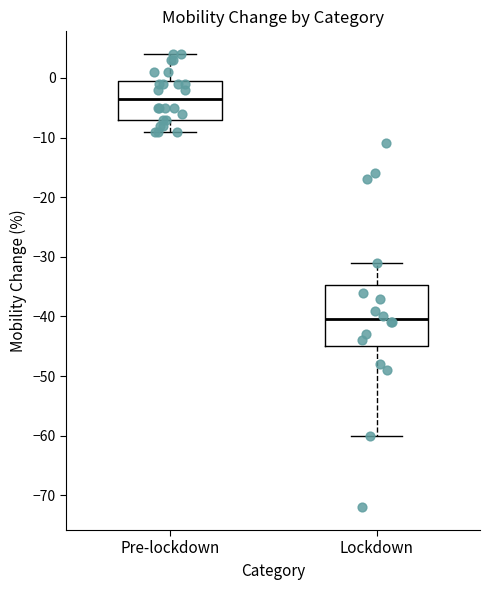

Reading left to right, read every box against the y-axis: the position of its median line, the range the box covers, and the ends of its whiskers. The values are not printed on the chart, so give them approximately, as read against the axis.

Pre-lockdown: median -3, box -7 to 0, whiskers -9 to 4
Lockdown: median -40, box -45 to -35, whiskers -60 to -31